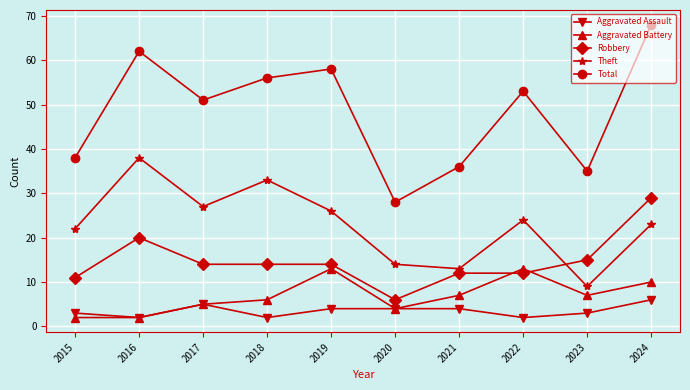

What is the minimum value shown in the chart?

2